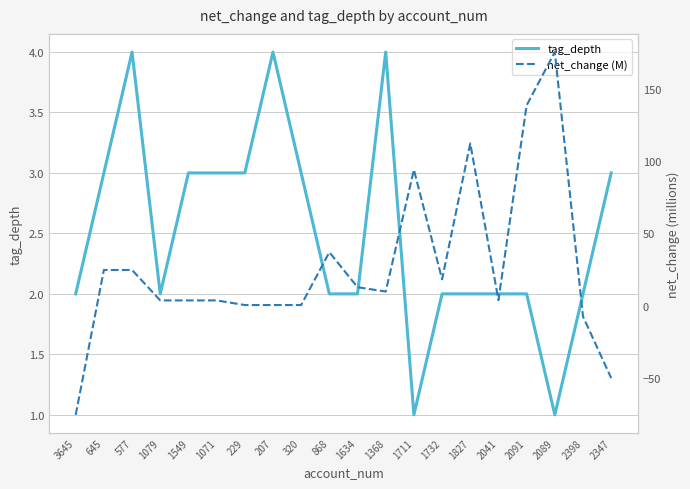

What are all the series names shown in the legend?

tag_depth, net_change (M)